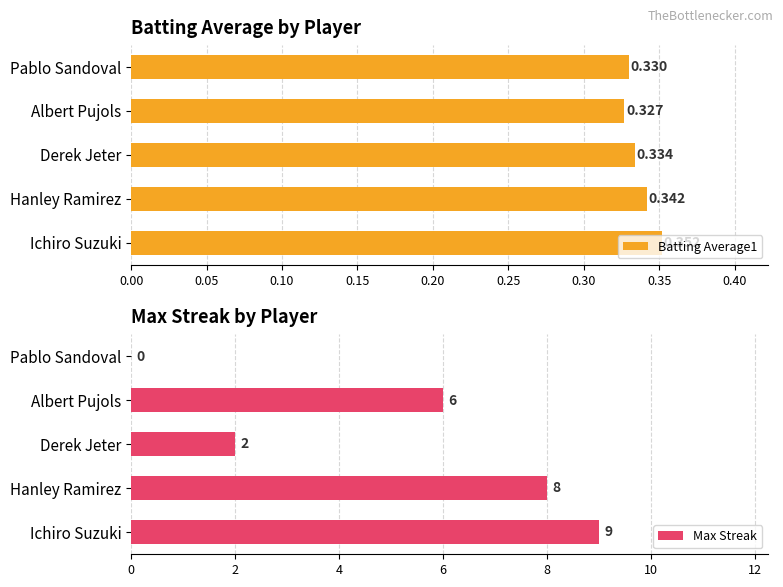

How many groups of bars are there?

5